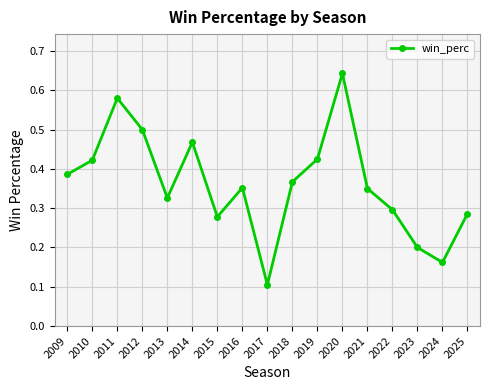

How many interior local valleys (lower than both neighbors) does the data have?

4